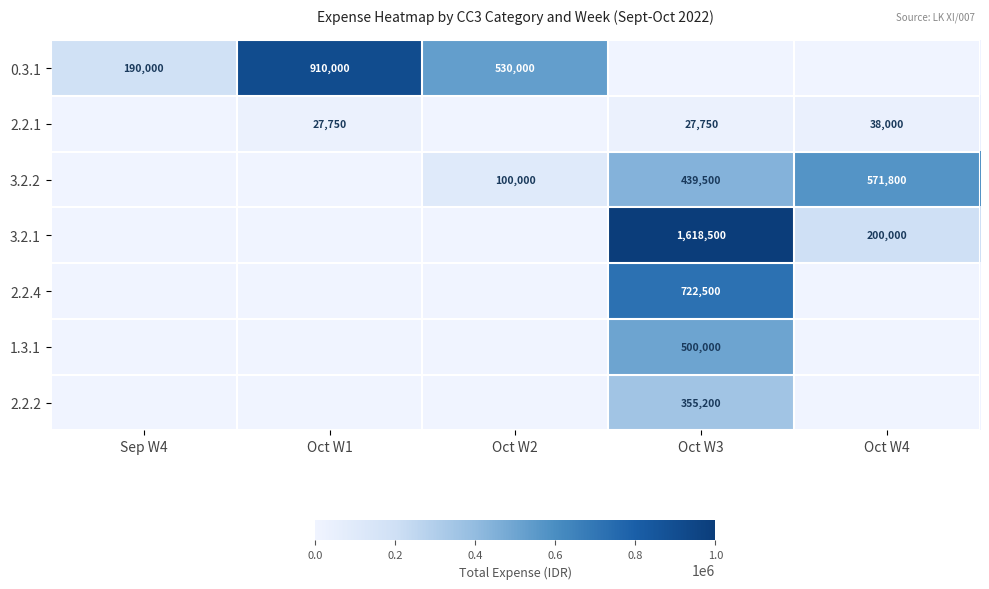

True or false: 0.3.1 has a value of 530000 at Oct W2.

True